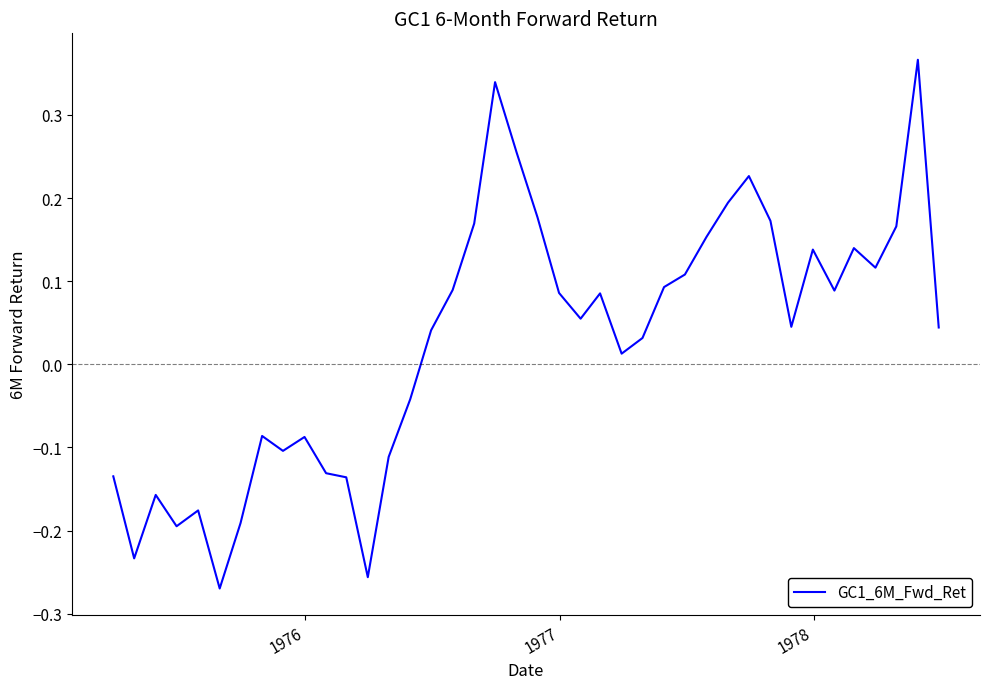

Does the chart display data point markers on the line(s)?

No